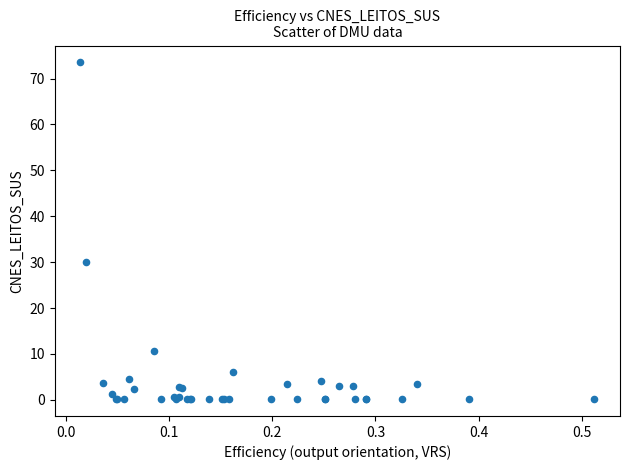

What Y value in the scatter plot is closest to 36?

30.0